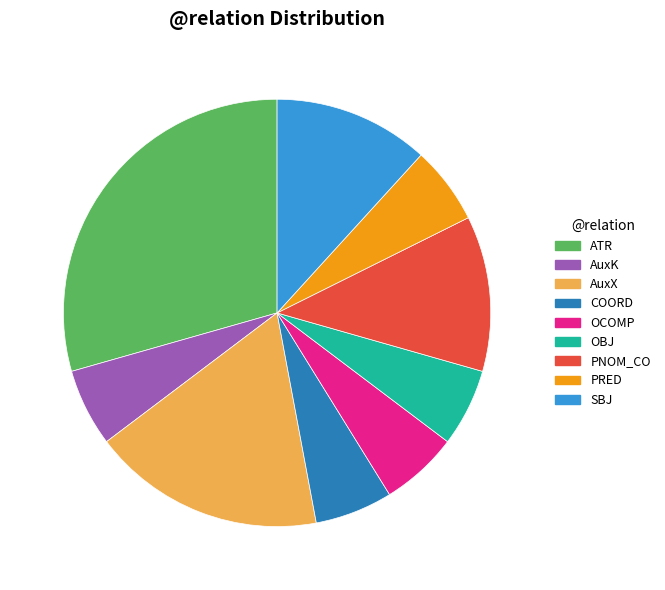

True or false: AuxX accounts for 31% of the total.

False